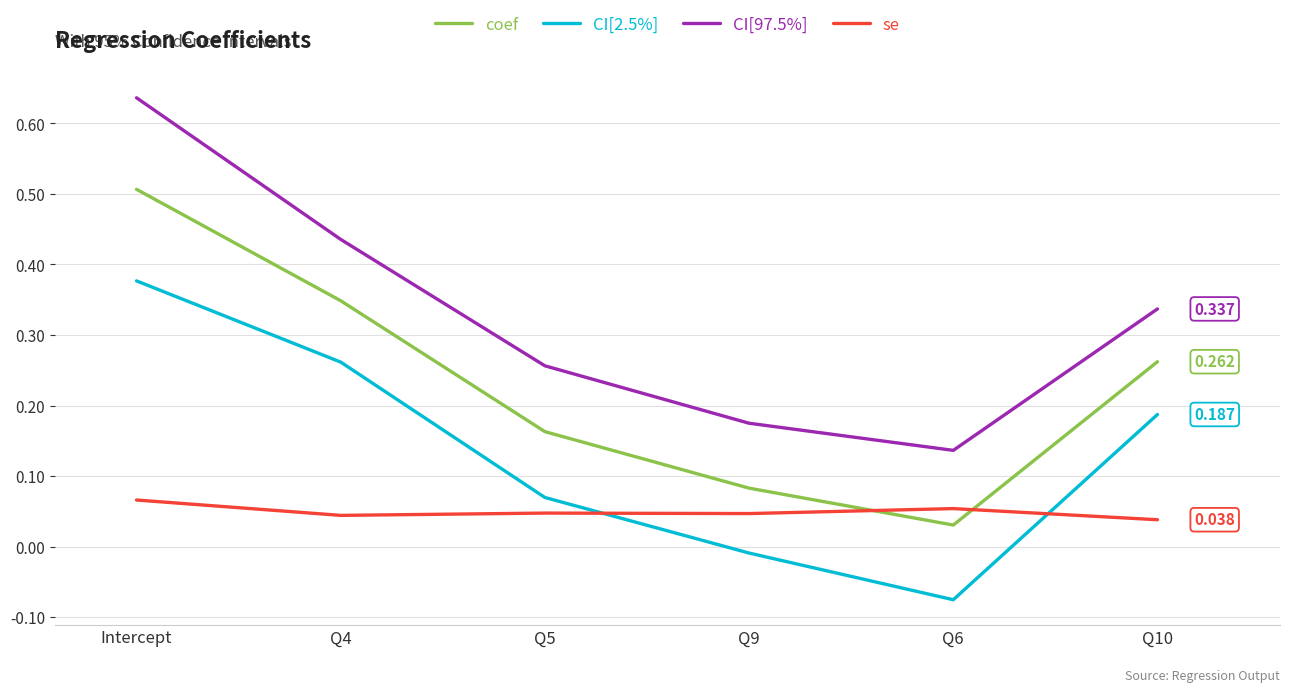

The CI[97.5%] series shows 0.2 at Q6. True or false?

False